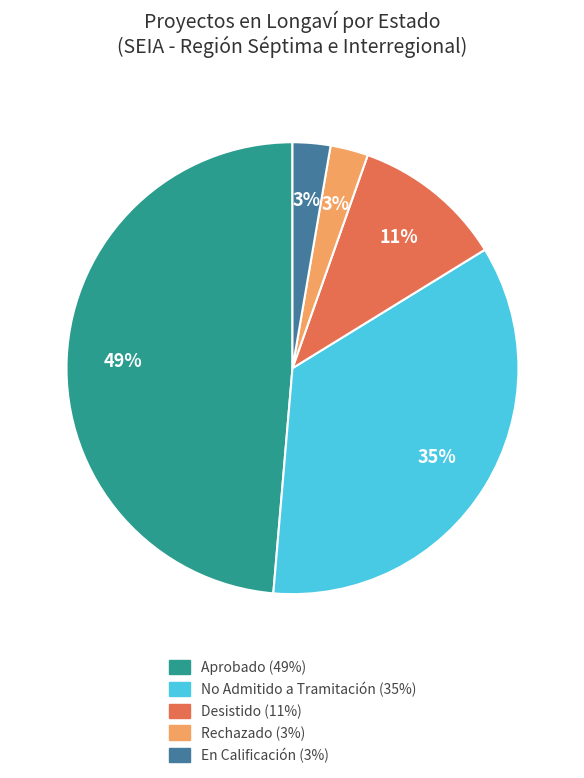

Combined, do En Calificación and Desistido account for over 50%?

No